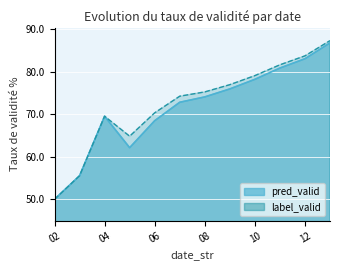

The value at 7 is 101.5. True or false?

False